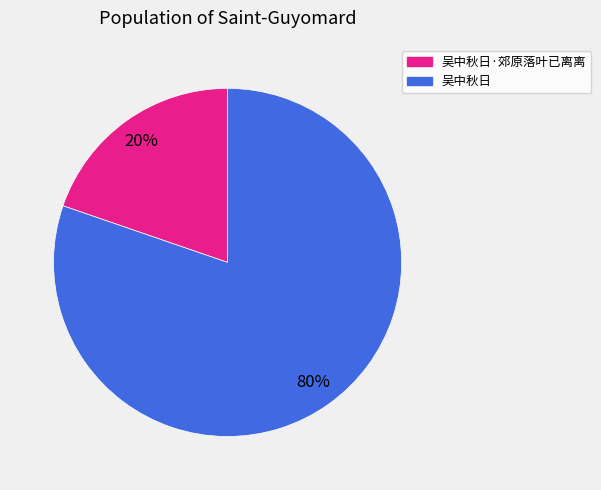

Does any single category account for the majority?

Yes